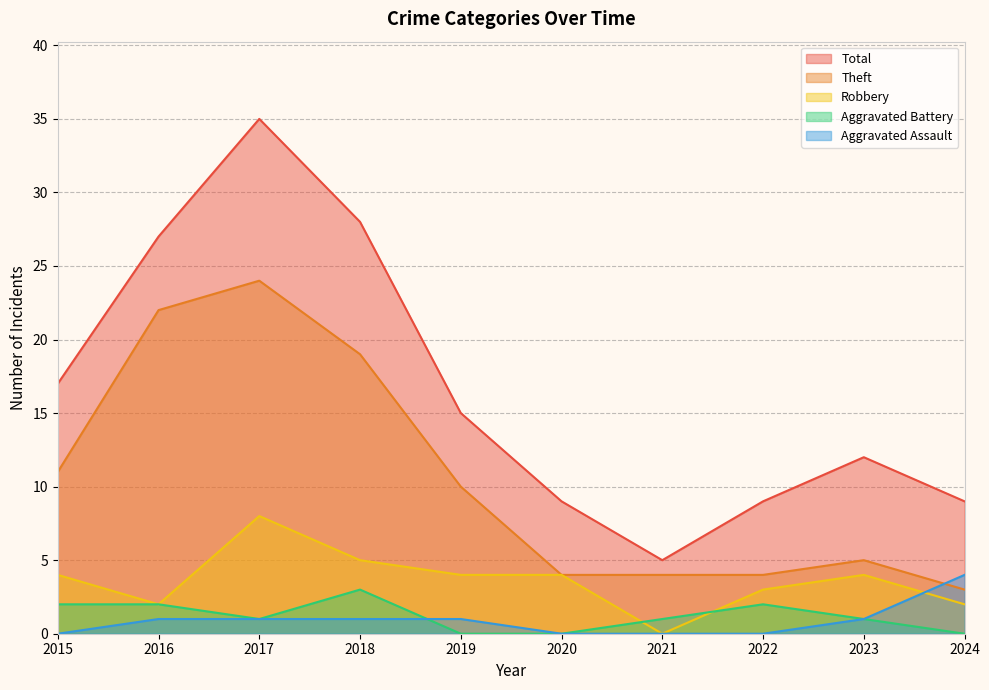

How many categories are shown in the chart?

10